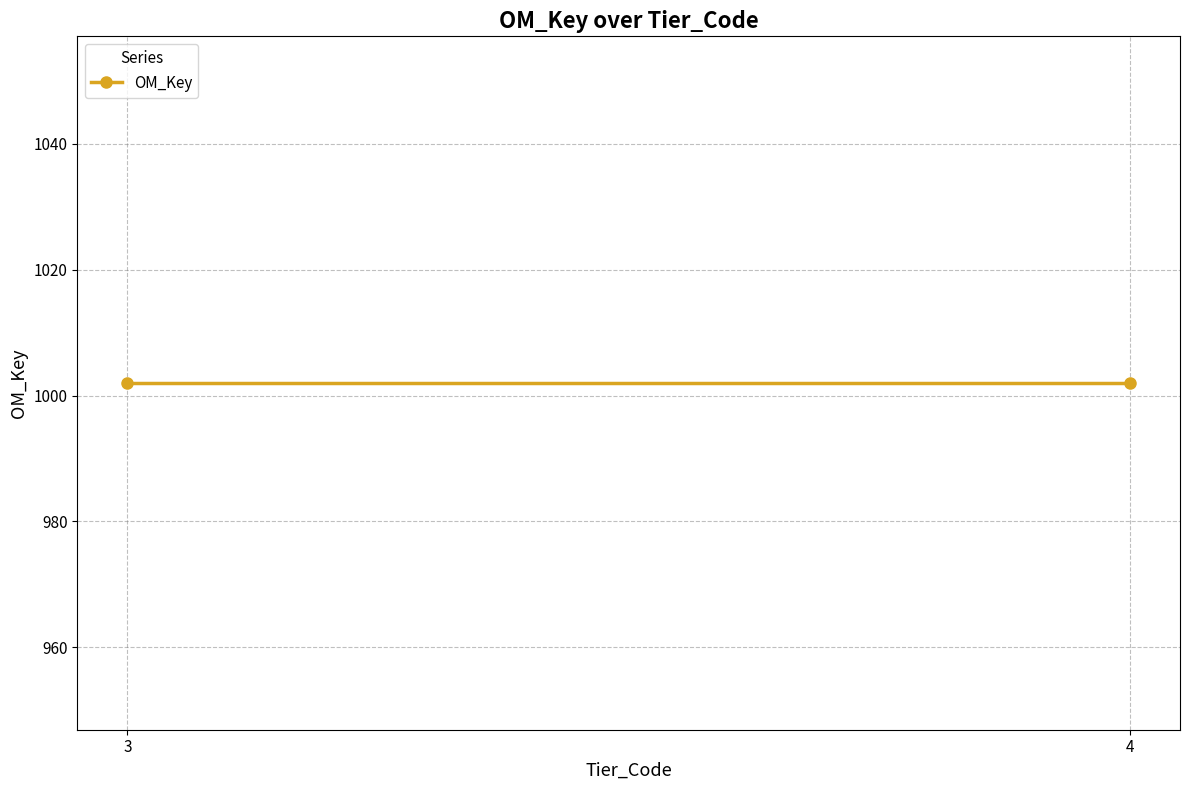

Which category has the highest value across all series?

3